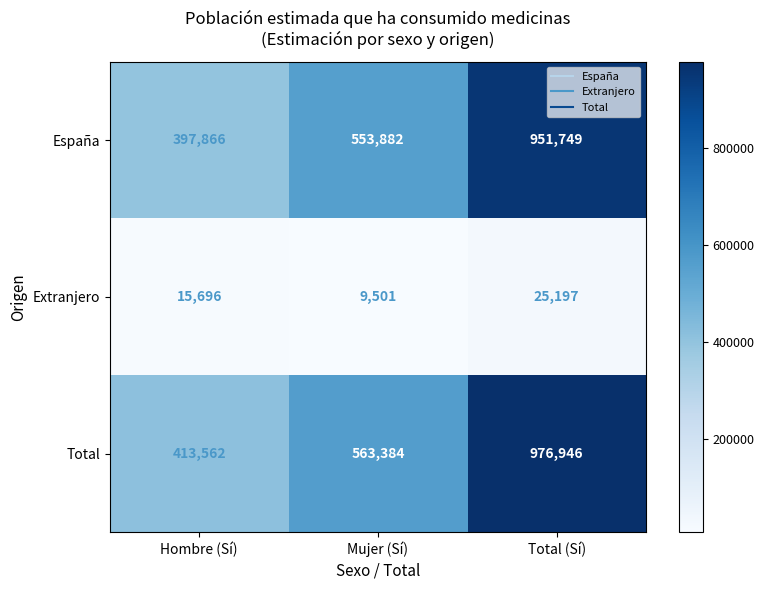

List the series in order of their peak value, lowest first.

Extranjero, España, Total